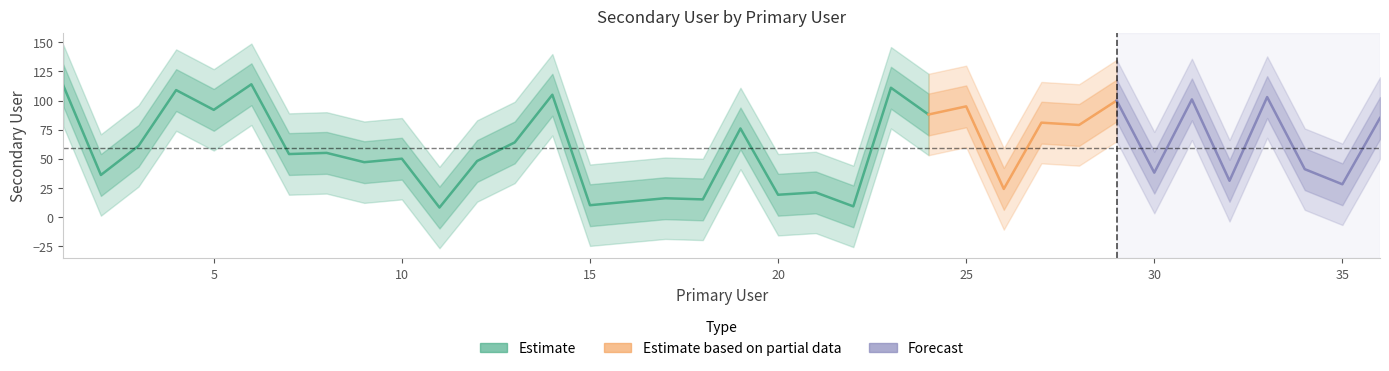

How many interior local peaks (higher than both neighbors) does the data have?

14